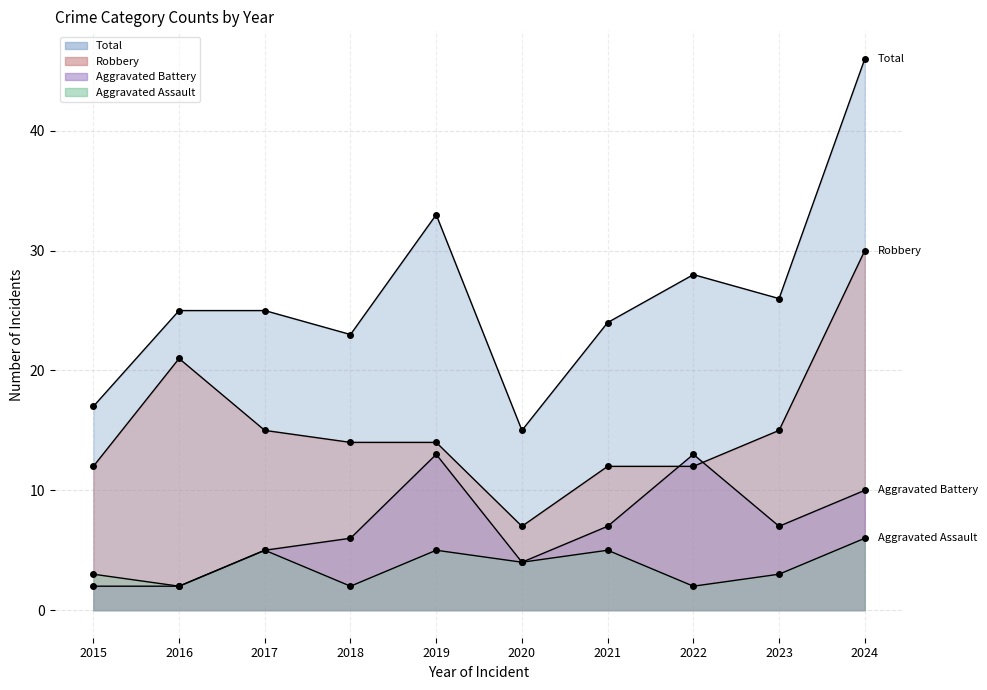

True or false: Robbery and Aggravated Assault cross at least once.

False